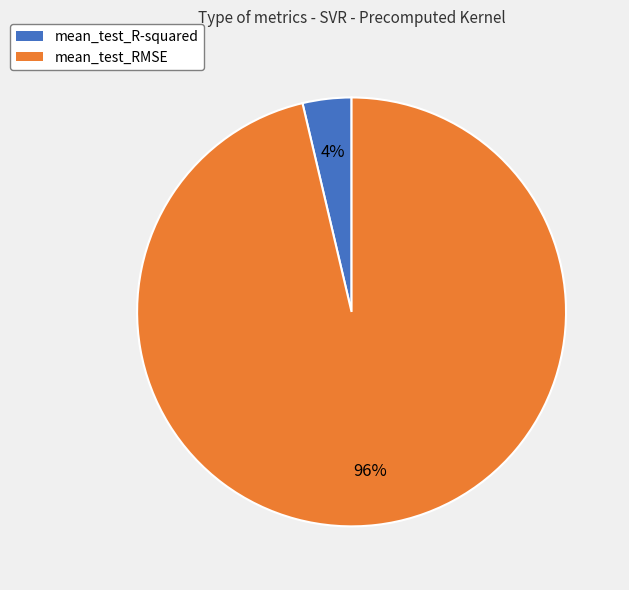

Which category has the smallest portion of the pie?

mean_test_R-squared